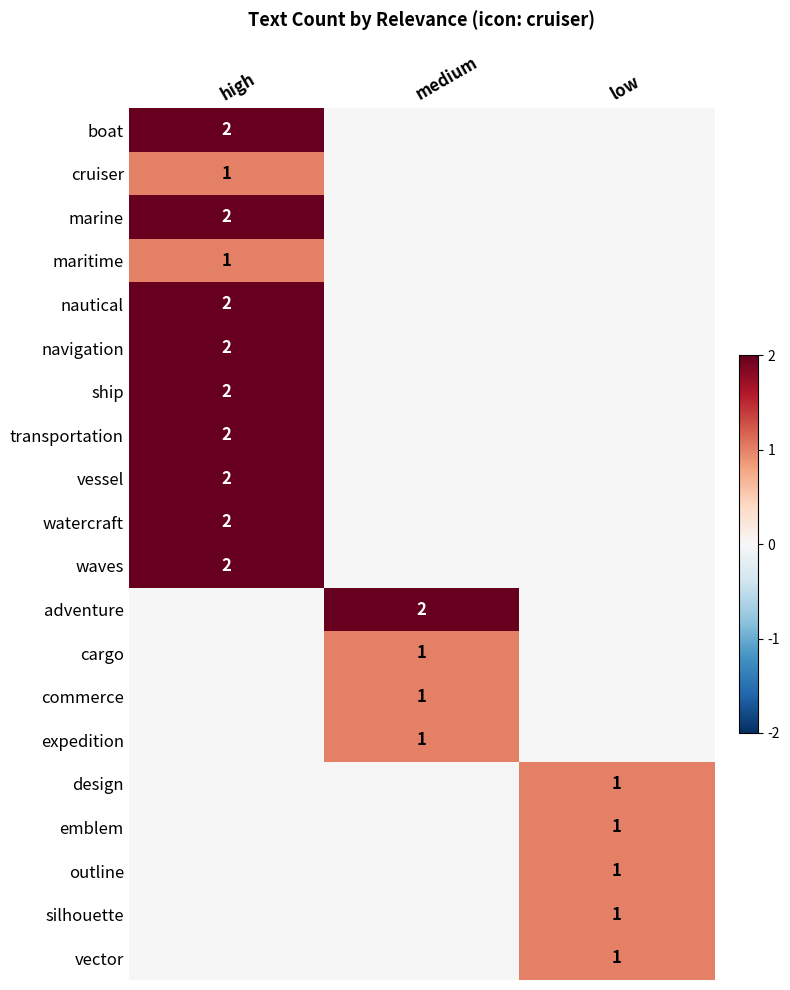

True or false: vector has a value of 1 at low.

True